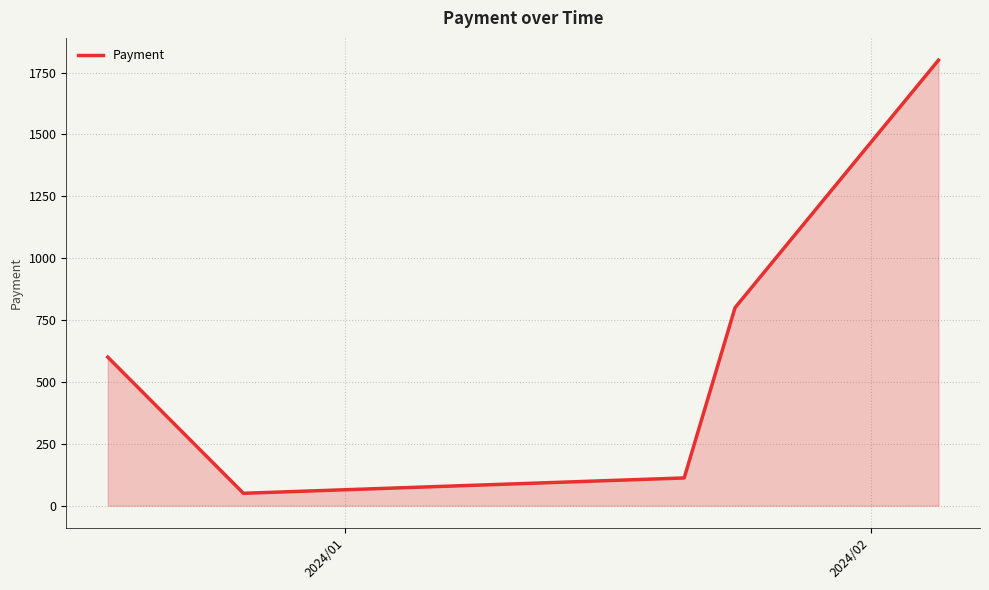

True or false: there are more than 2 points higher than both neighbors.

False